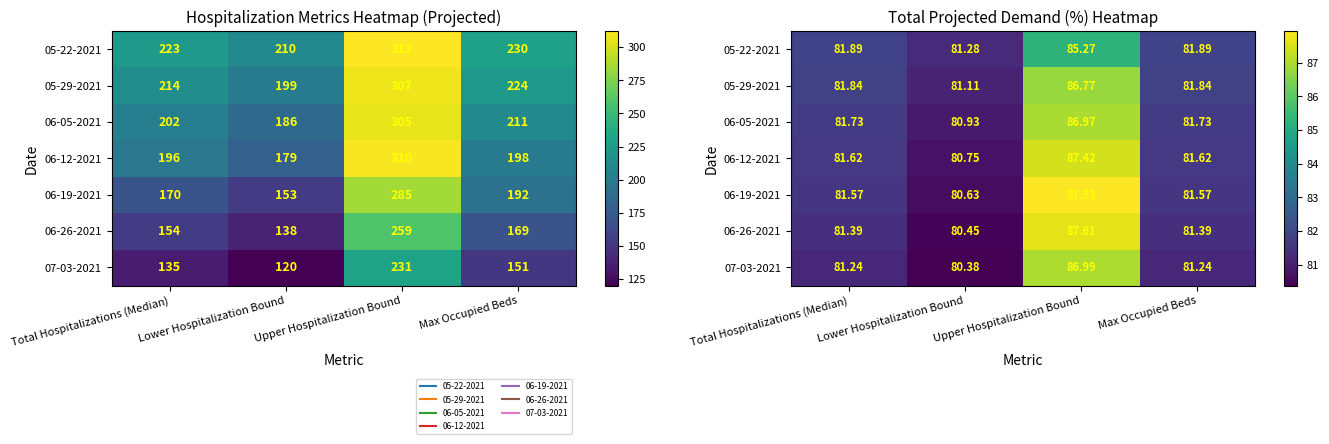

True or false: 05-22-2021 has a value of 136.6 at Lower Hospitalization Bound.

False